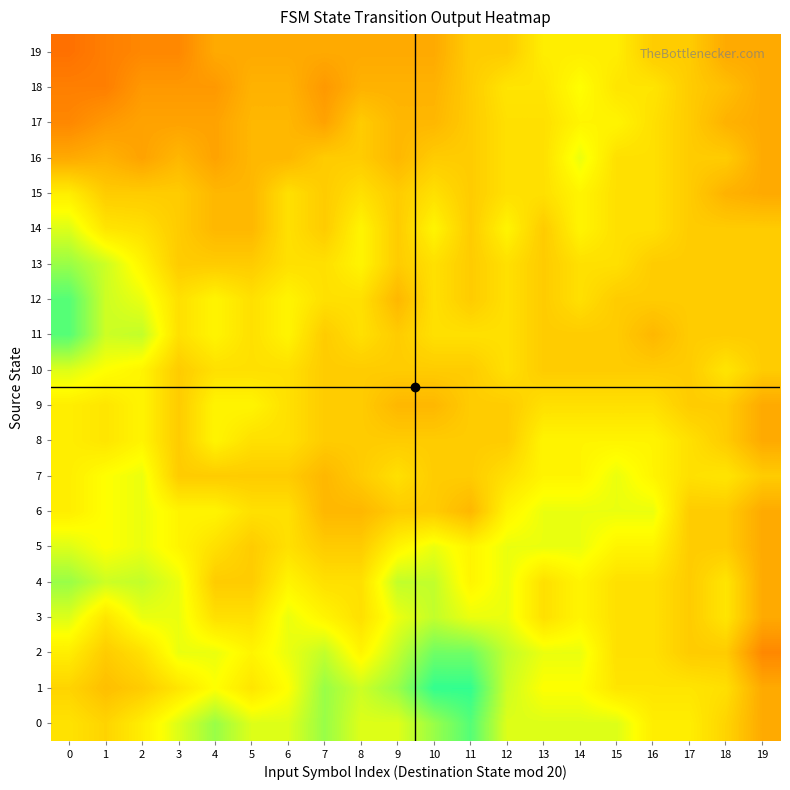

At 16, list the series in order from largest to smallest.

6, 5, 7, 8, 0, 1, 18, 2, 3, 4, 9, 14, 15, 16, 17, 10, 12, 13, 19, 11